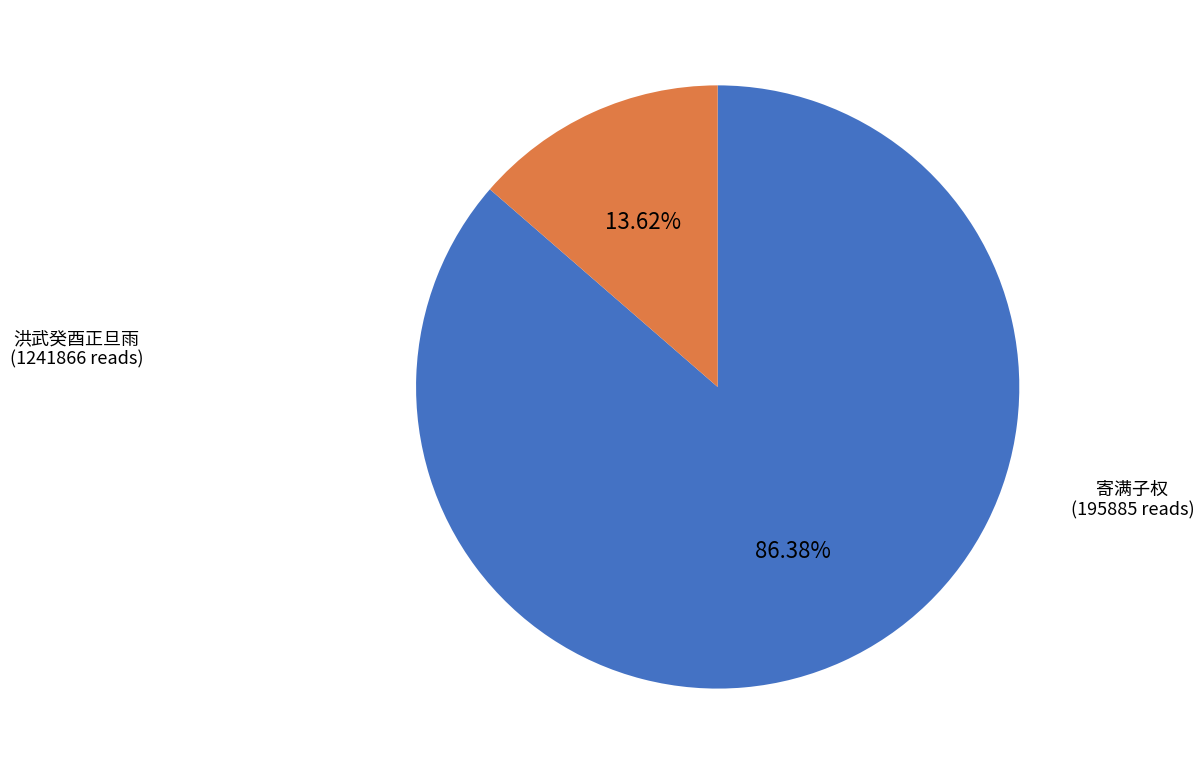

Does any single category account for the majority?

Yes